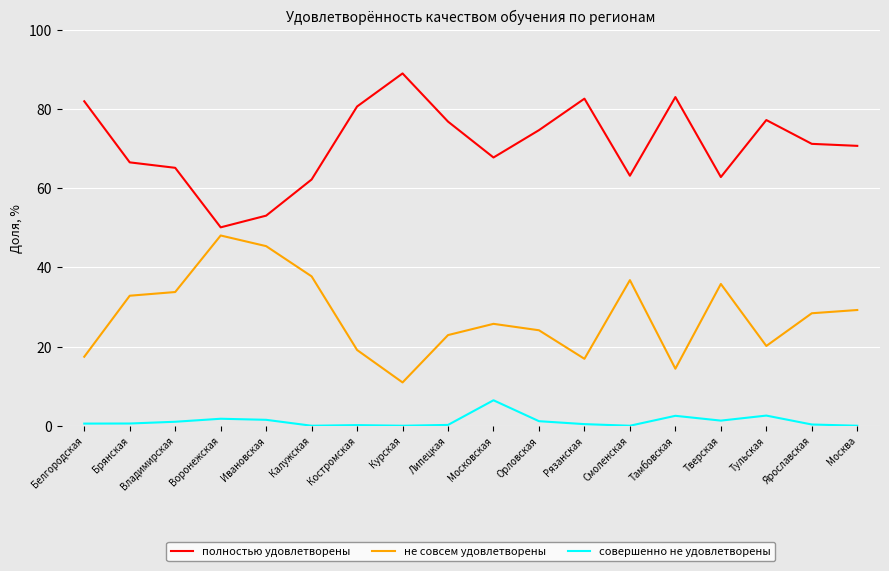

What position from the left is Курская?

8